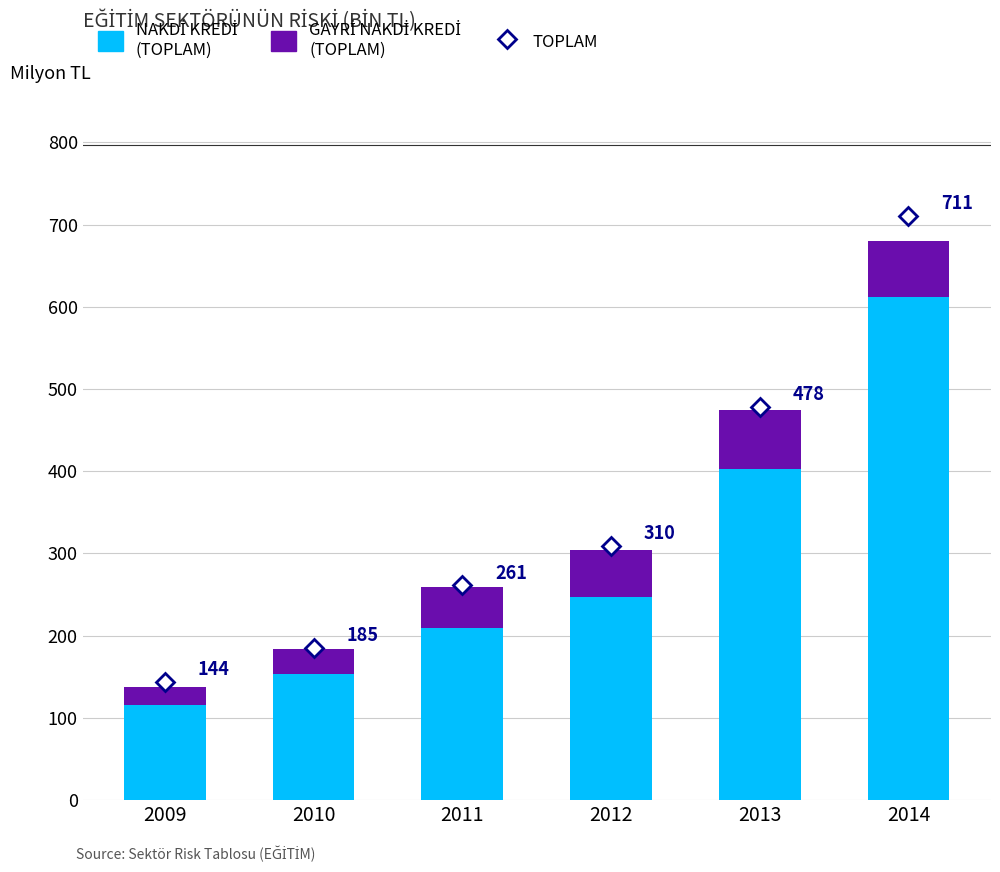

Does the chart contain any negative values?

No